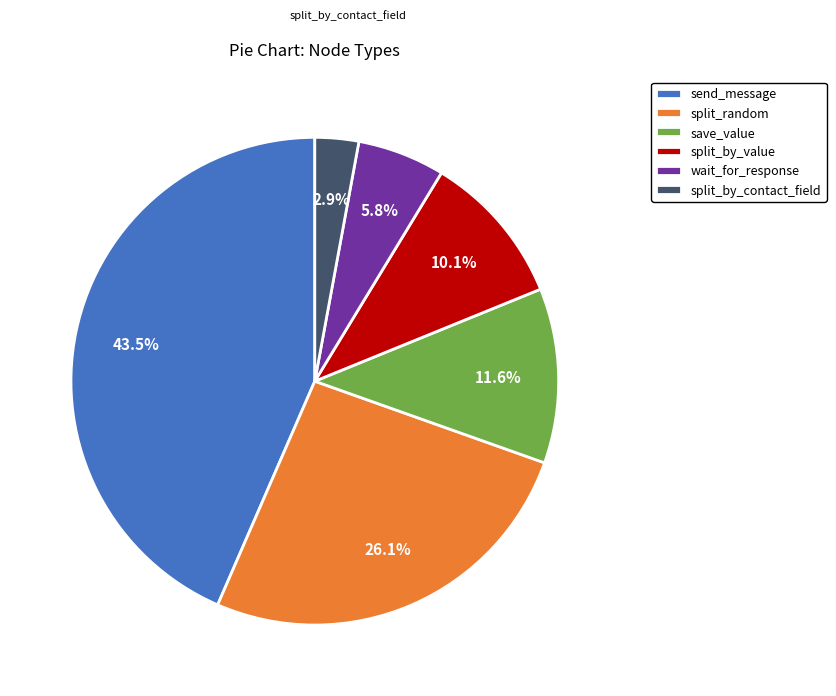

How many slices are in this pie chart?

6